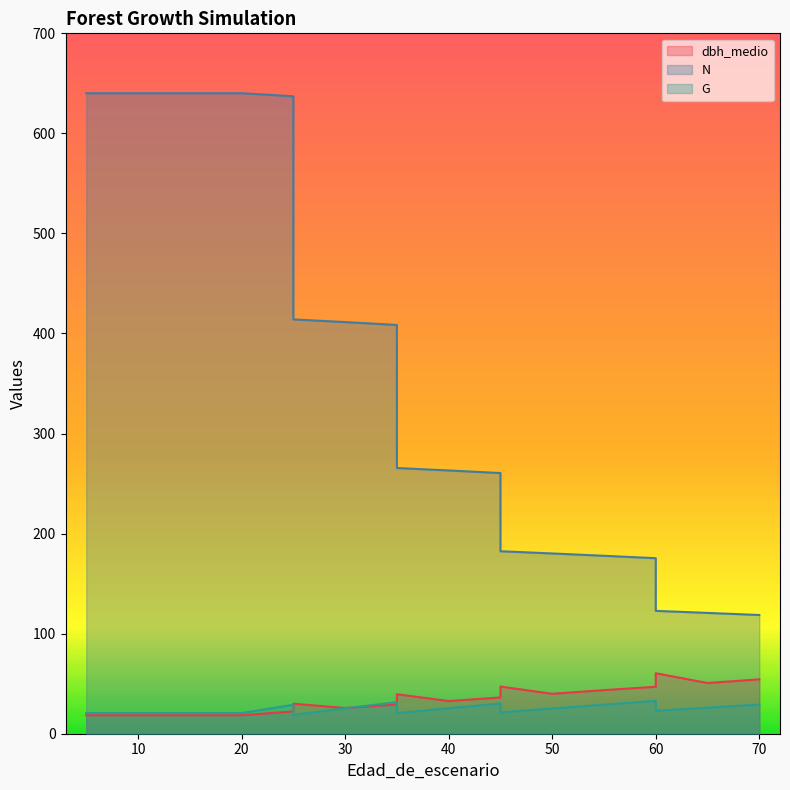

How many values in the G series are below 25?

8